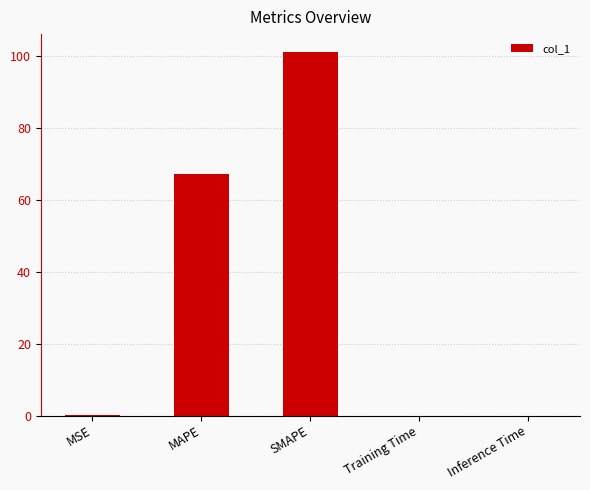

The chart shows a value of 101.1 at SMAPE. True or false?

True